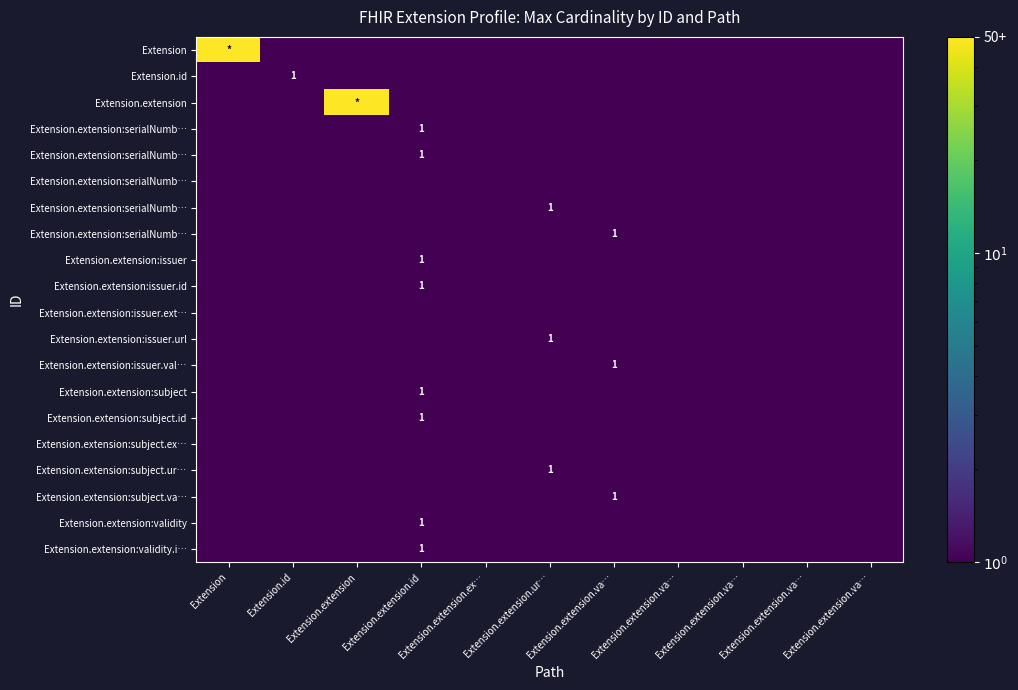

How many data points does each series have?

11